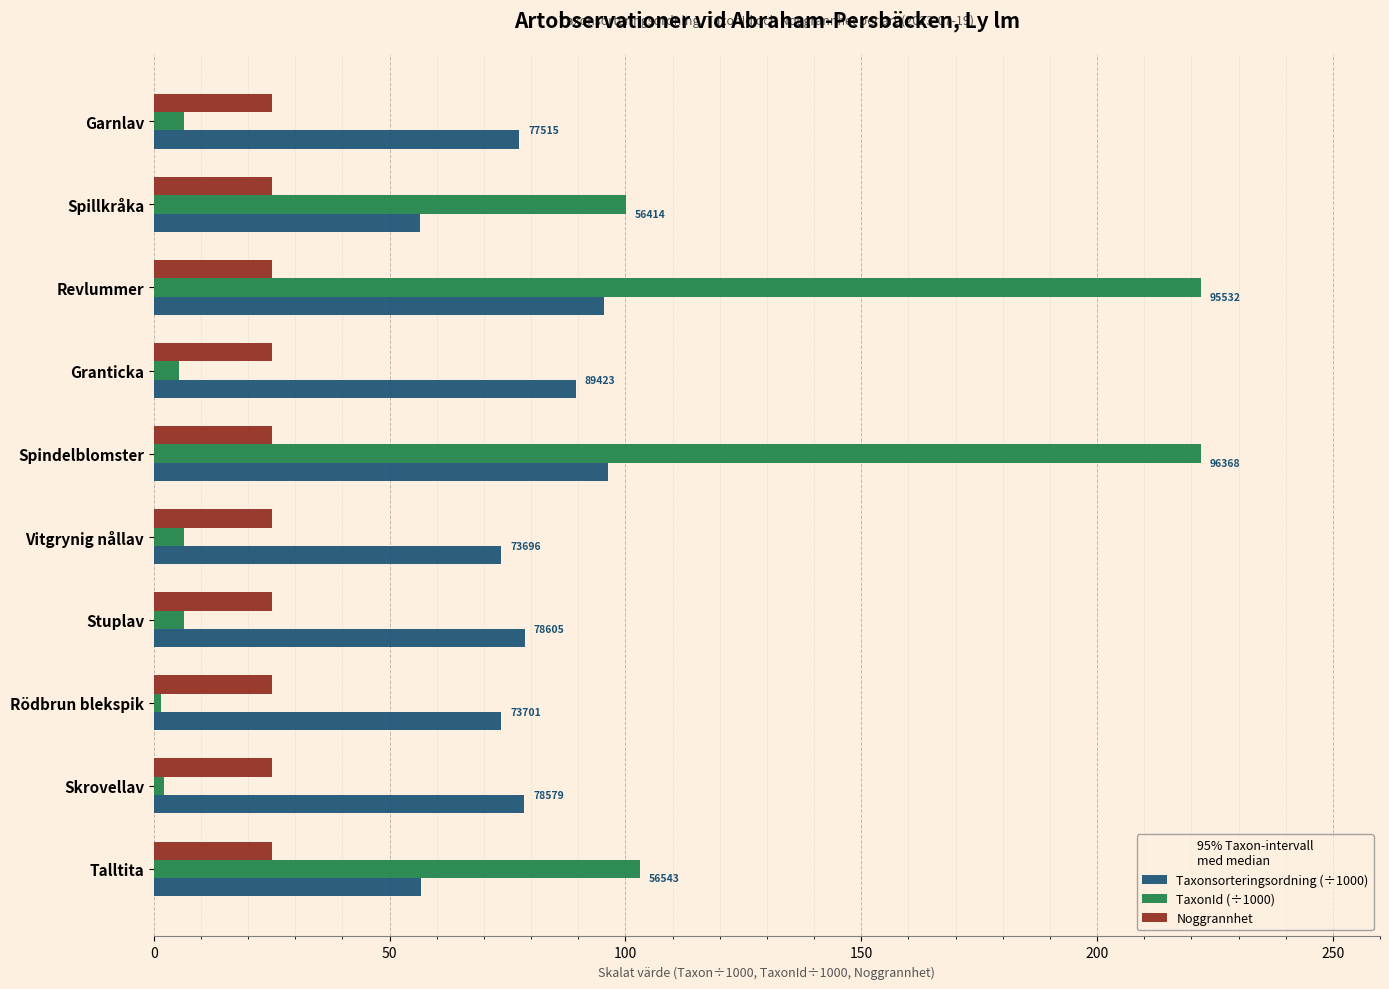

True or false: Taxonsorteringsordning (÷1000) has a value of 73.7 at Vitgrynig nållav.

True